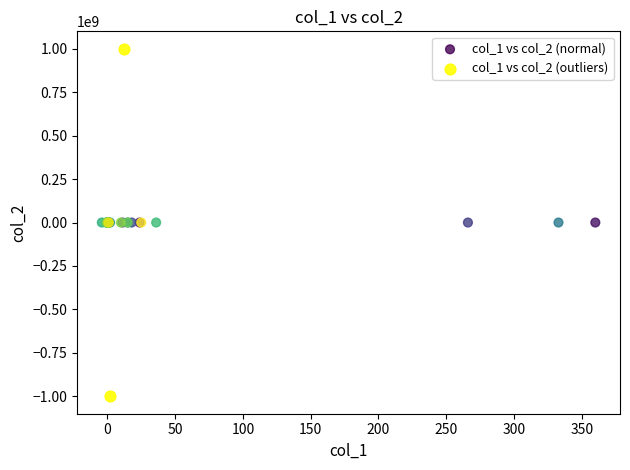

Which series reaches the maximum Y coordinate?

col_1 vs col_2 (outliers)